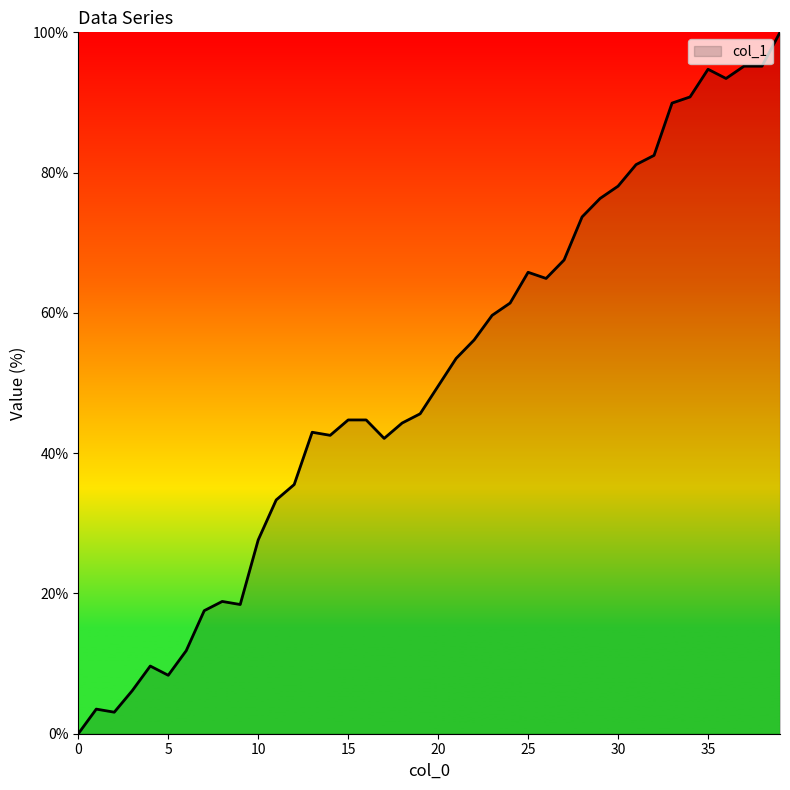

What is the greatest value displayed?

100.0